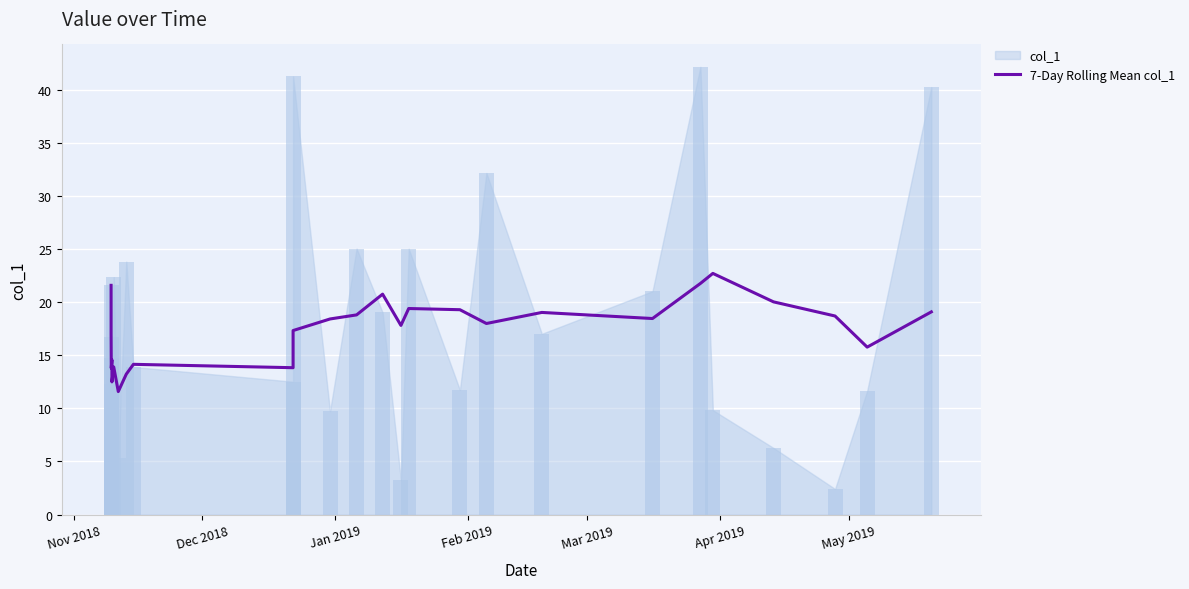

What is the sum of all values?

465.4